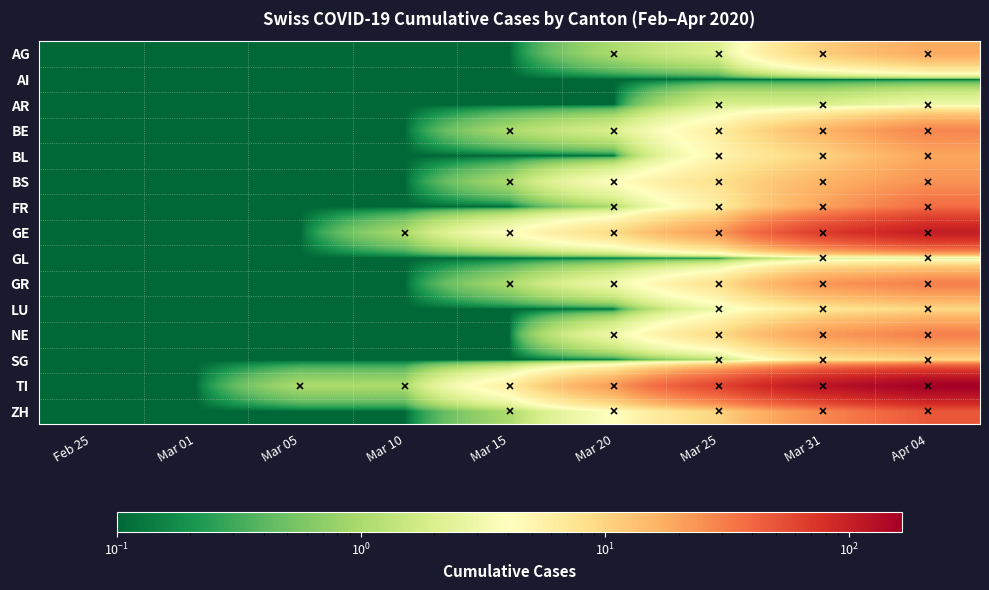

Which has a higher value, Mar 10 or Mar 15?

Mar 10